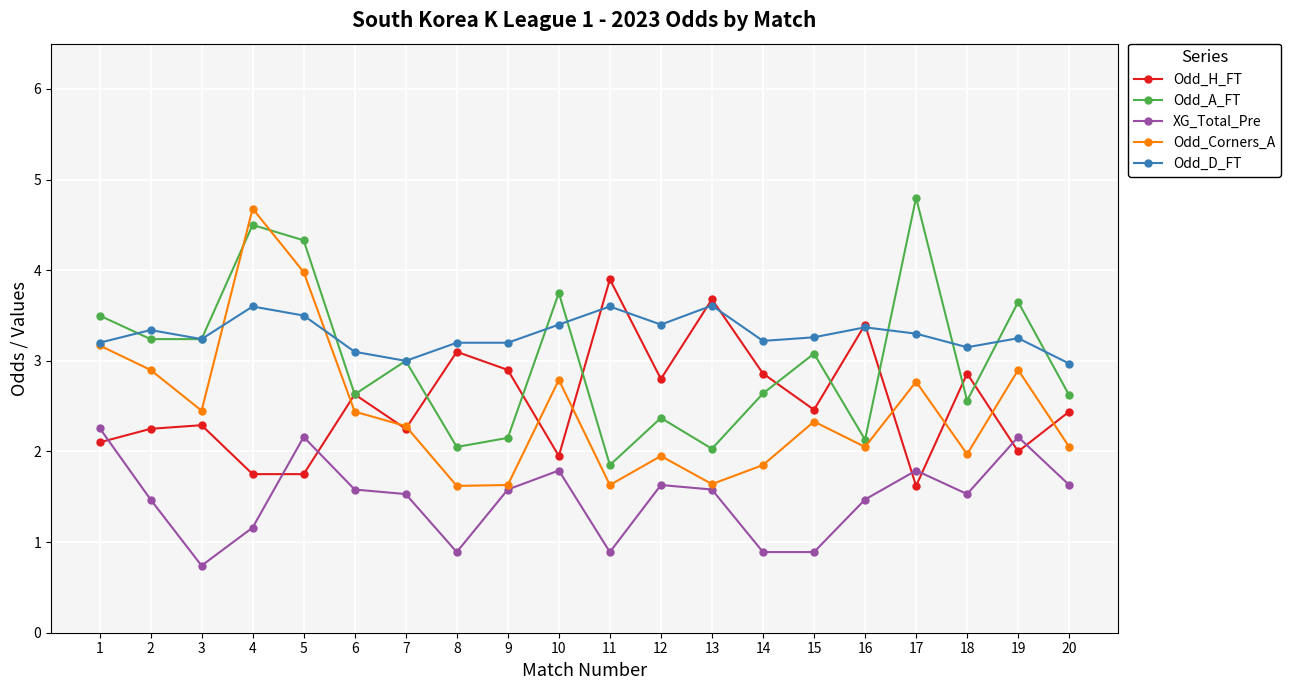

What is the total value across all series at 15?

12.0